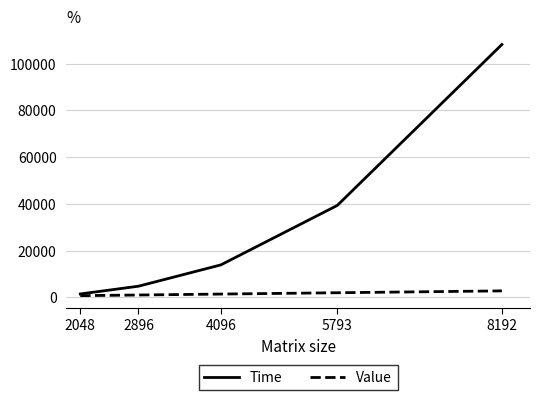

What is the maximum value for Value?

2727.8